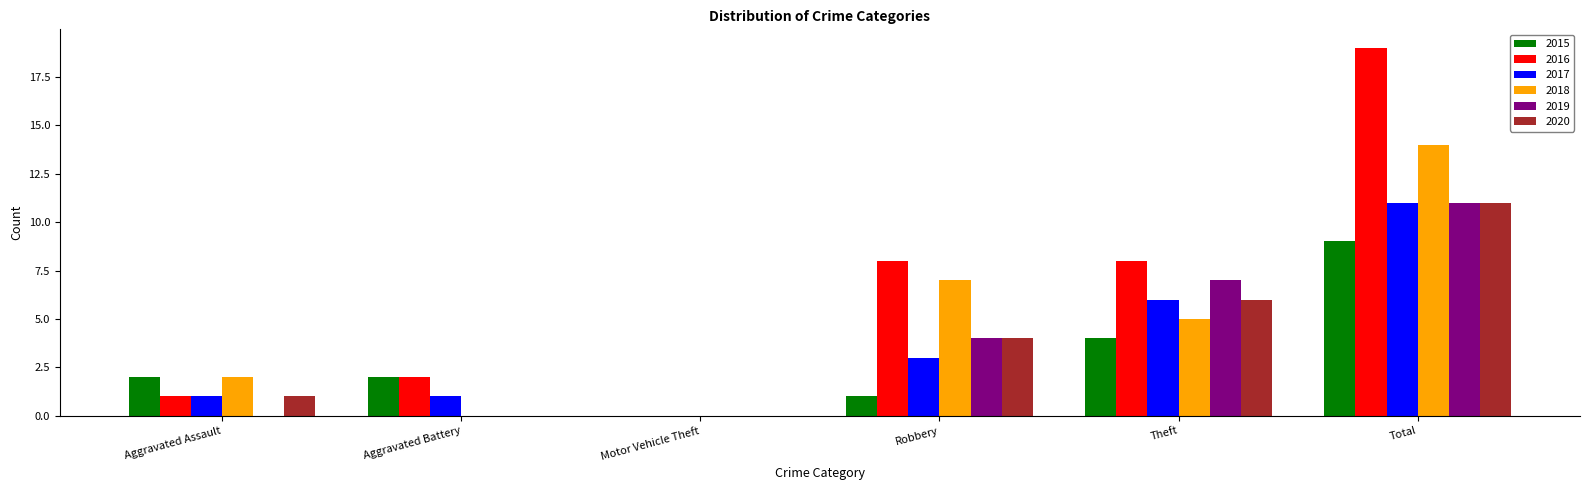

True or false: 2018 has a value of 14 at Total.

True